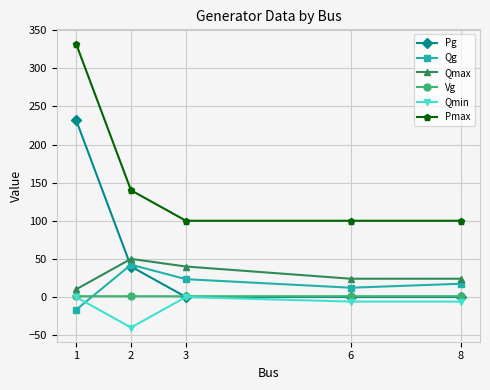

What is the value of the Pg point at the 2nd from the left?

40.0